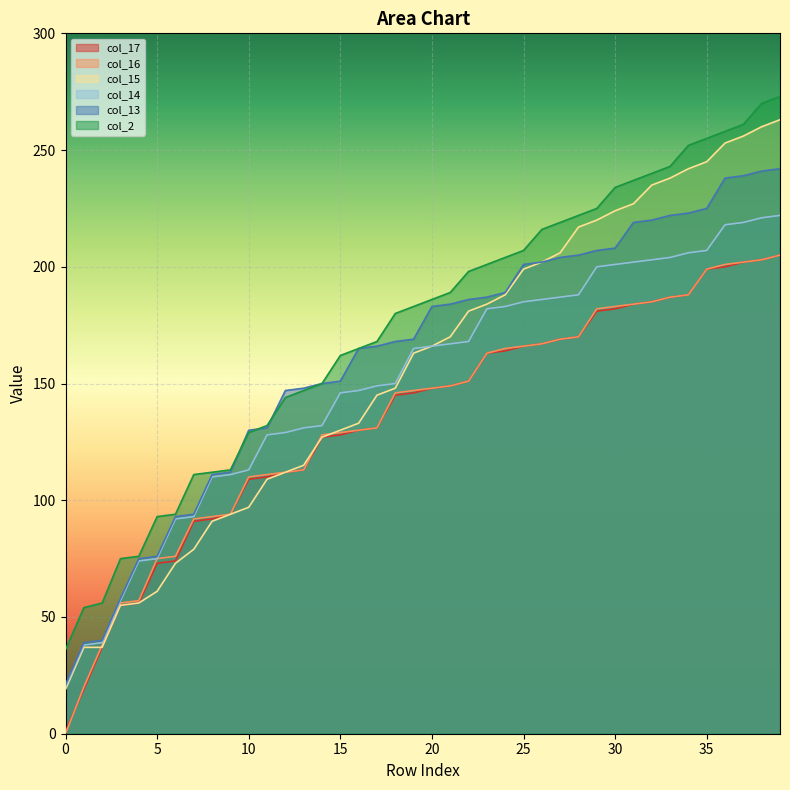

True or false: col_15 has a value of 227 at 14.

False